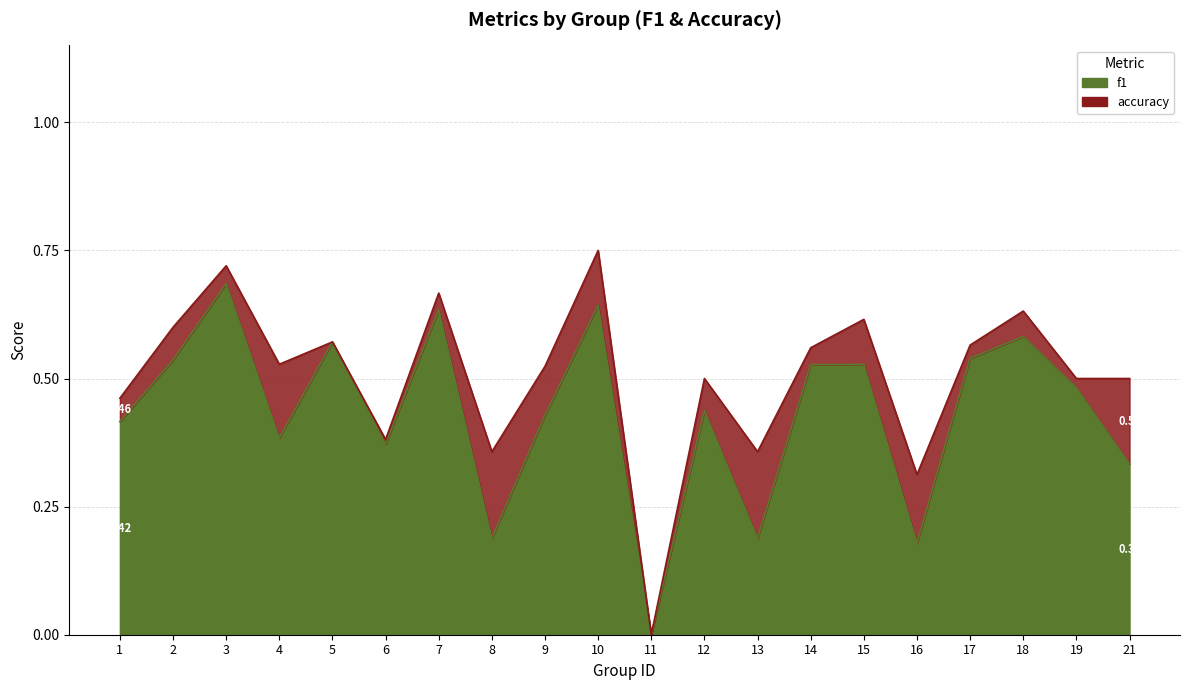

What value does the f1 series have at 10?

0.6